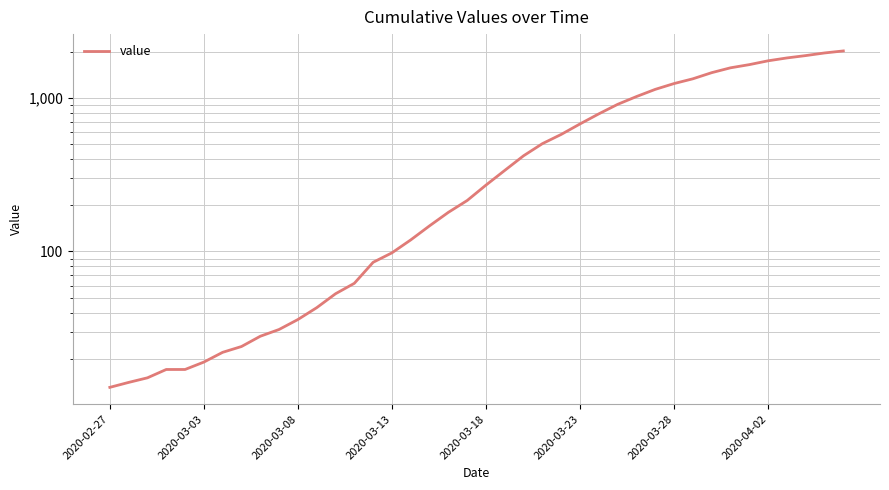

Which label corresponds to the smallest value in the chart?

2020-02-27